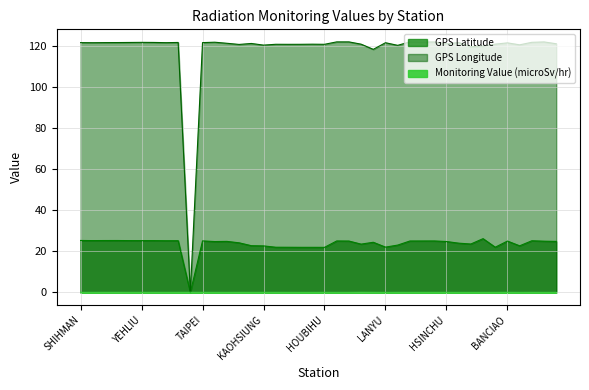

What is the sum of all GPS Longitude values?

4724.7